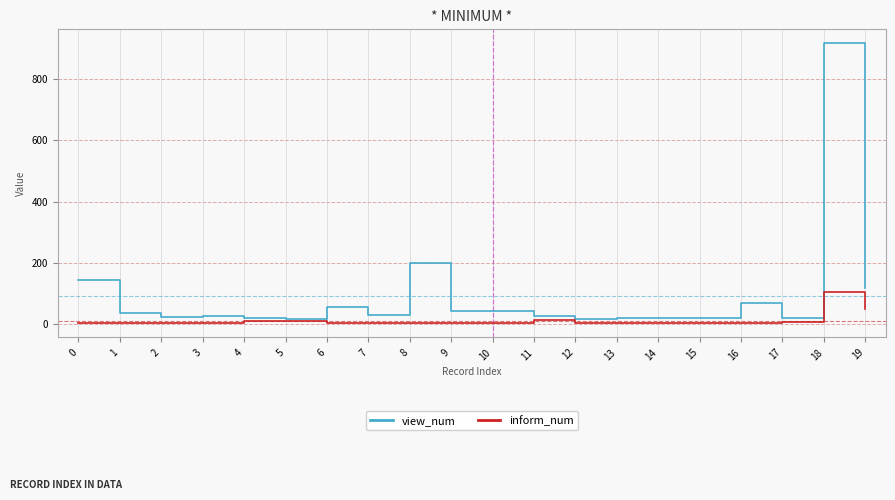

Which series has the largest total across all categories?

view_num